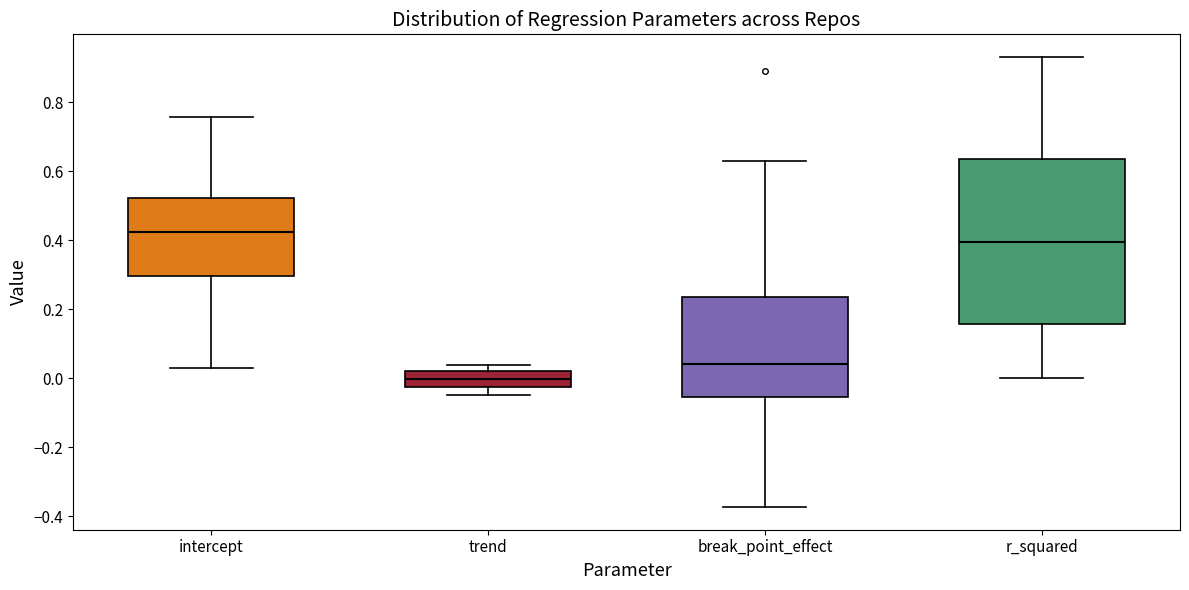

Where does the median line of the box for r_squared sit on the y-axis? The values are not printed on the chart, so give them approximately, as read against the axis.

0.40